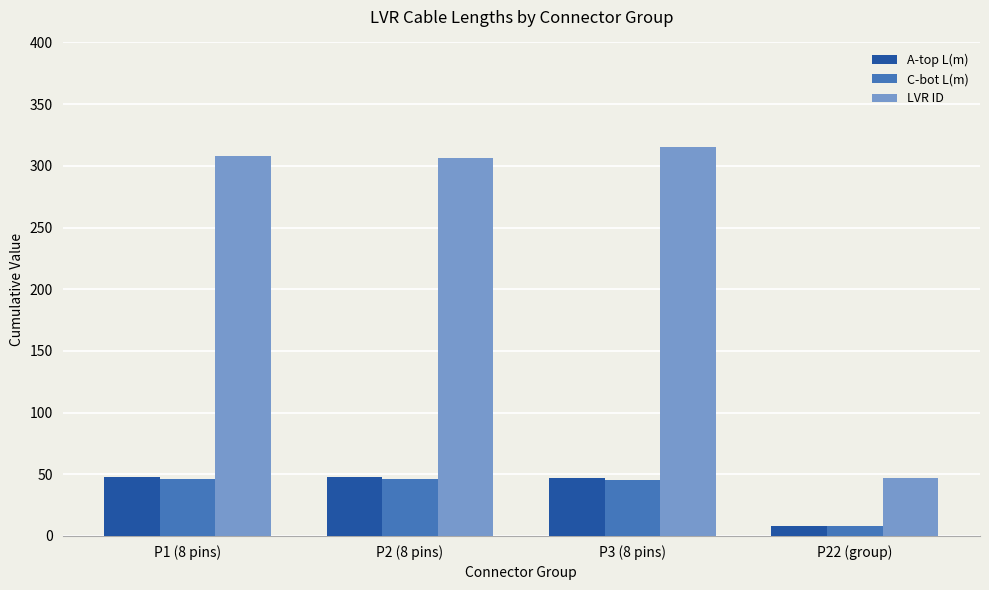

What is the difference between the LVR ID values at P3 (8 pins) and P22 (group)?

268.0